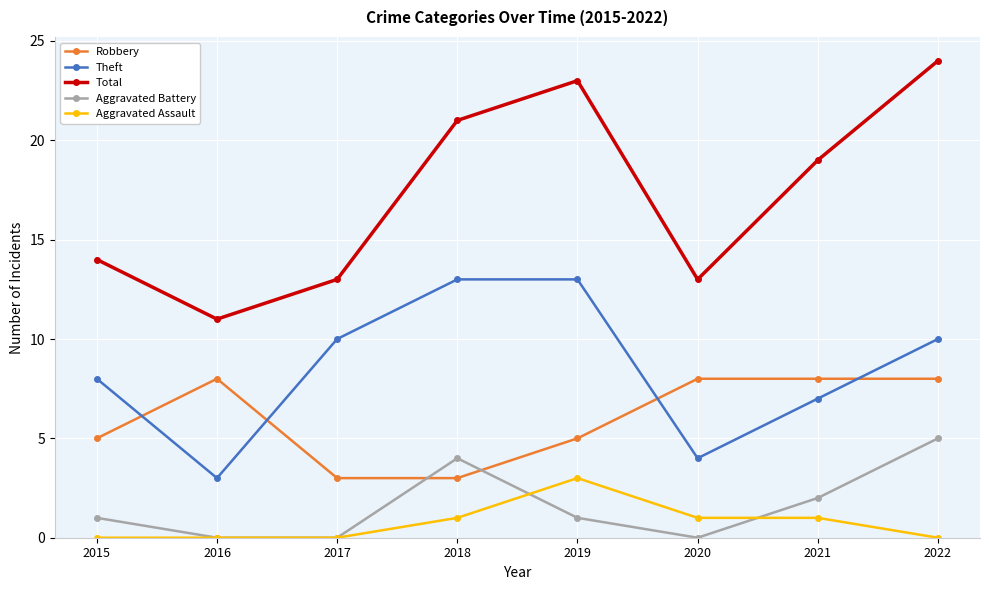

At how many categories does at least one series exceed 15?

4